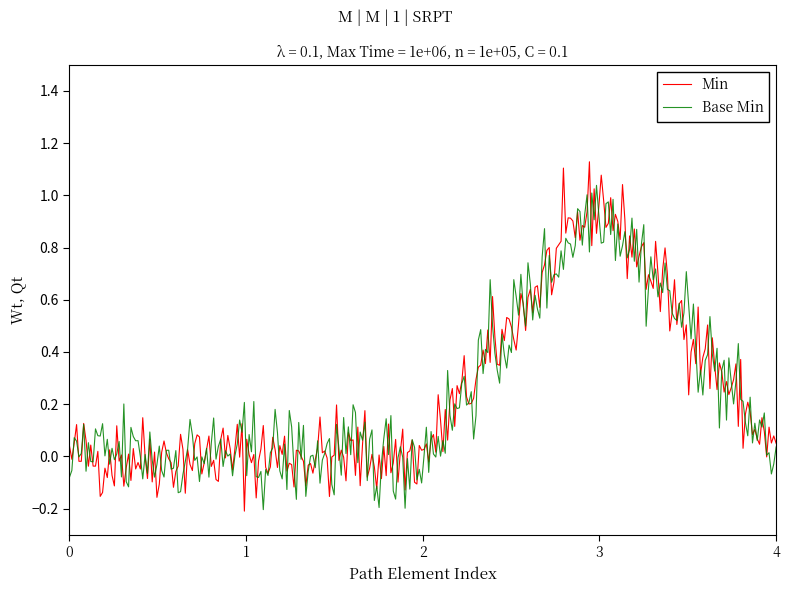

Rank the series by their maximum value, from highest to lowest.

Min, Base Min